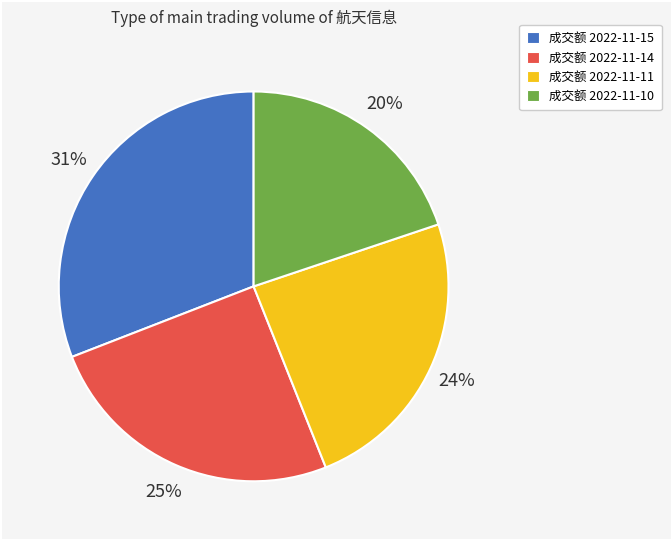

What percentage is the 成交额 2022-11-10 slice, to the nearest percent?

20%